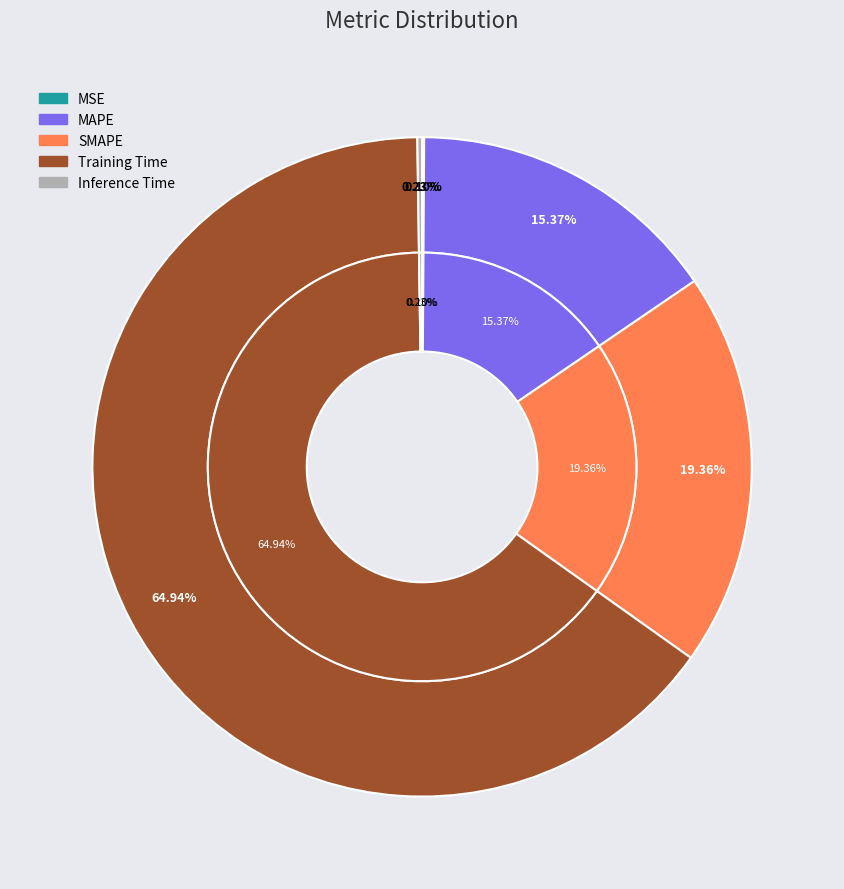

Approximately how many times larger is the value at MAPE compared to Training Time?

0.2